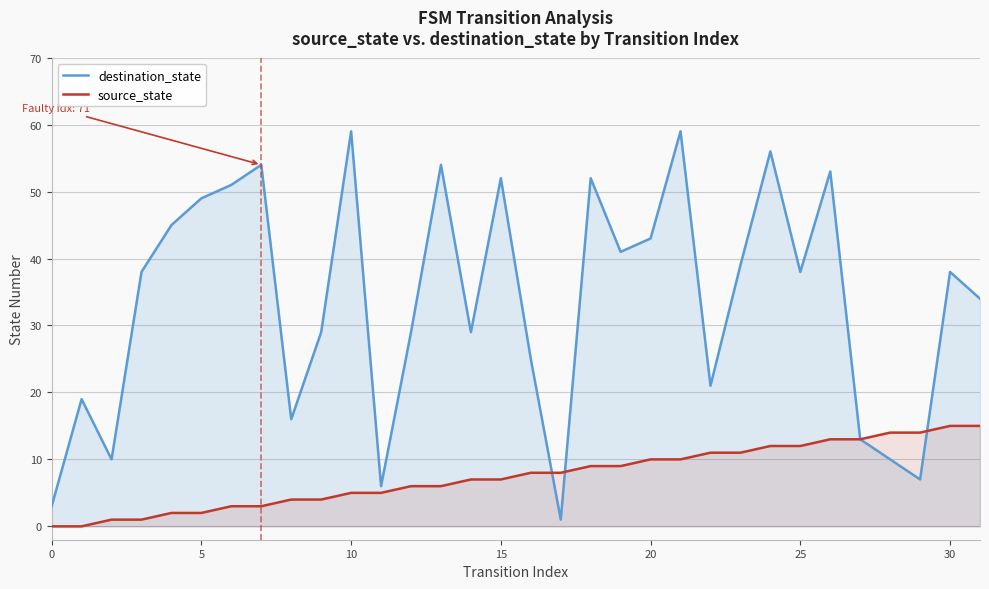

At how many categories does at least one series exceed 33?

18